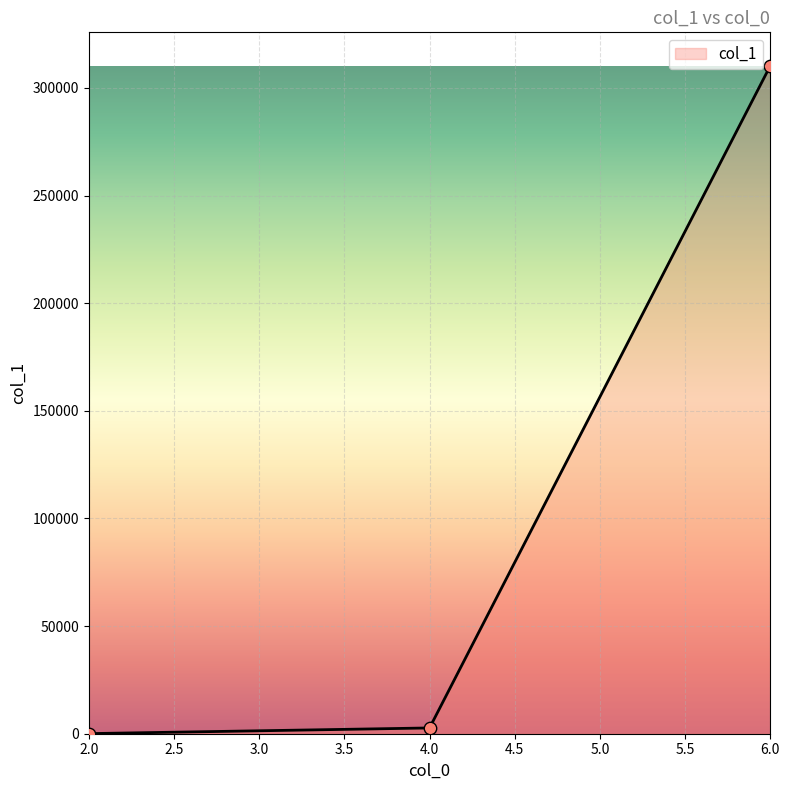

What is the greatest value displayed?

310341